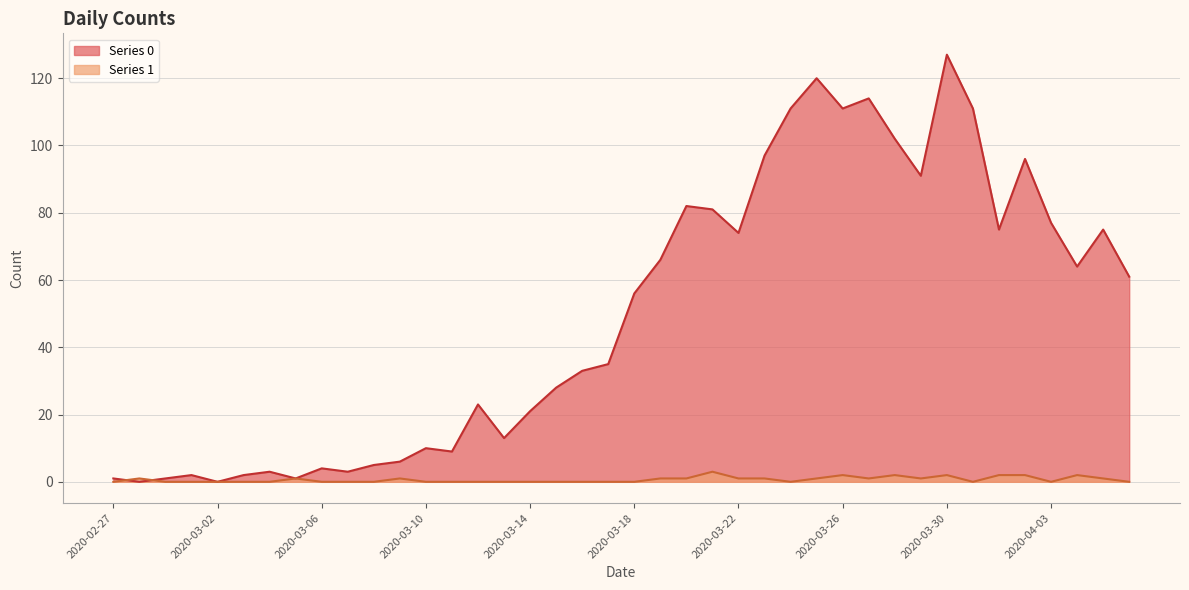

Rank the categories by 0 value from lowest to highest.

2020-02-28, 2020-03-02, 2020-02-27, 2020-02-29, 2020-03-05, 2020-03-01, 2020-03-03, 2020-03-04, 2020-03-07, 2020-03-06, 2020-03-08, 2020-03-09, 2020-03-11, 2020-03-10, 2020-03-13, 2020-03-14, 2020-03-12, 2020-03-15, 2020-03-16, 2020-03-17, 2020-03-18, 2020-04-06, 2020-04-04, 2020-03-19, 2020-03-22, 2020-04-01, 2020-04-05, 2020-04-03, 2020-03-21, 2020-03-20, 2020-03-29, 2020-04-02, 2020-03-23, 2020-03-28, 2020-03-24, 2020-03-26, 2020-03-31, 2020-03-27, 2020-03-25, 2020-03-30